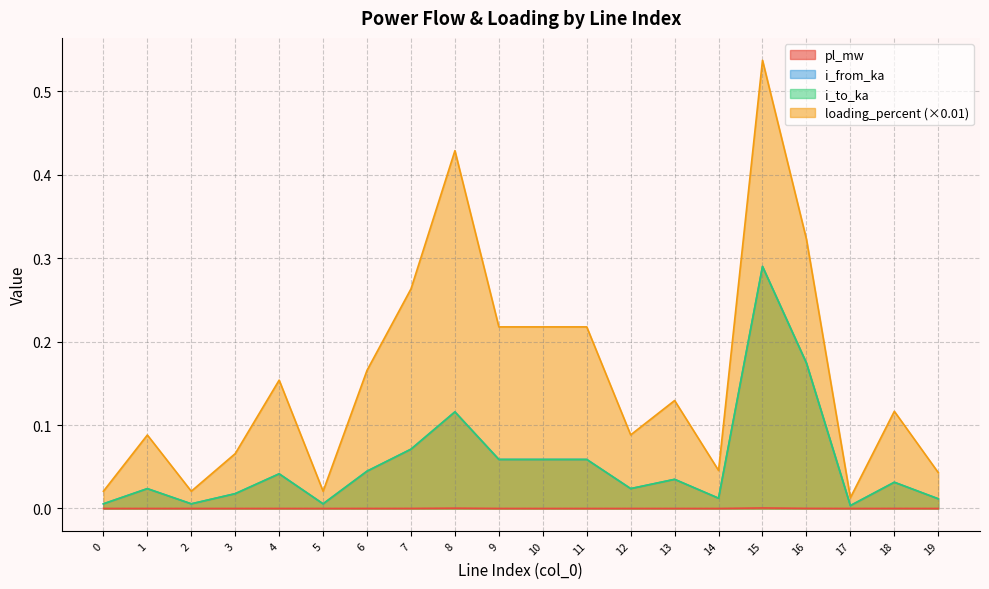

At which label is i_from_ka closest to 0?

17